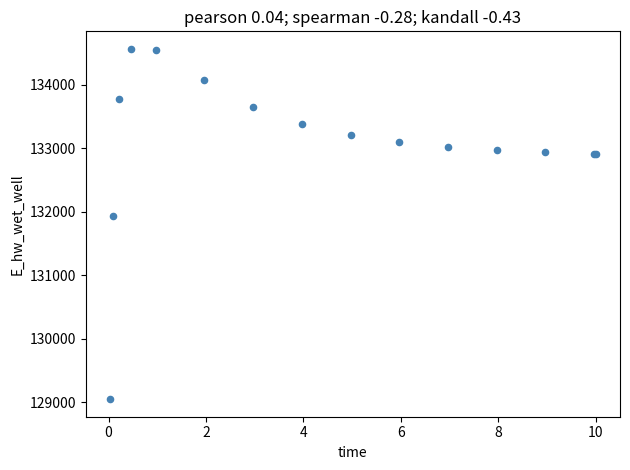

What Y value in the scatter plot is closest to 131806?

131926.4